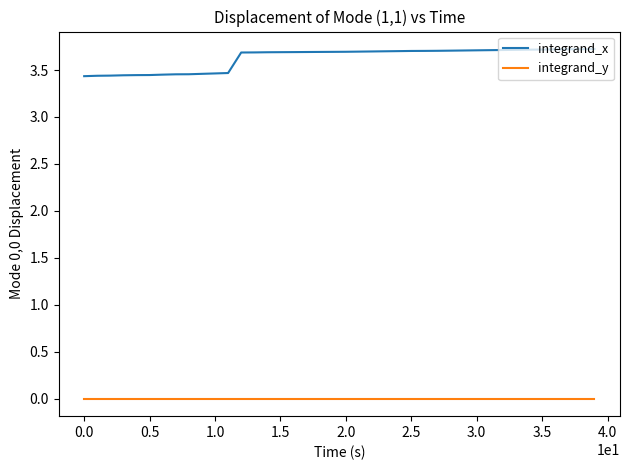

What are all the series names shown in the legend?

integrand_x, integrand_y